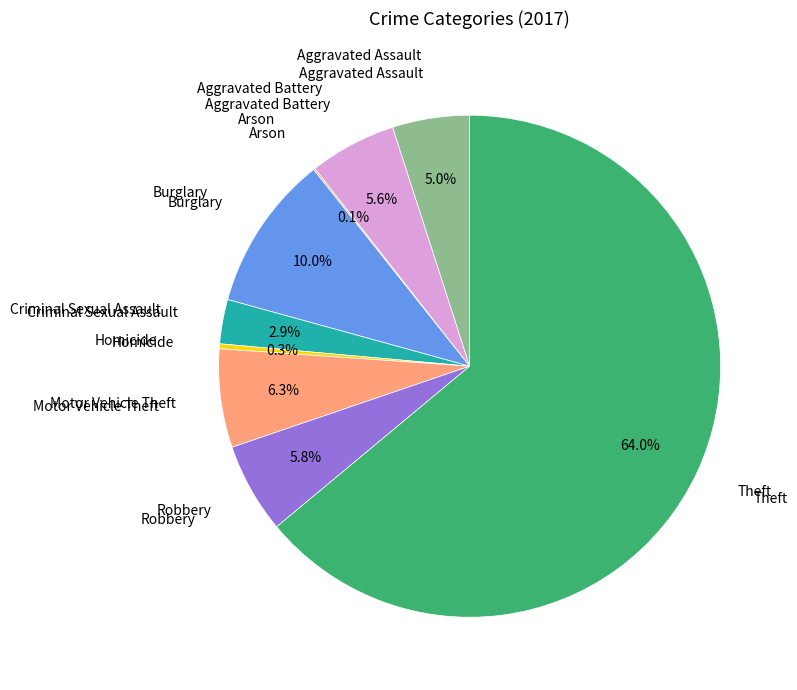

Does any single category account for the majority?

Yes